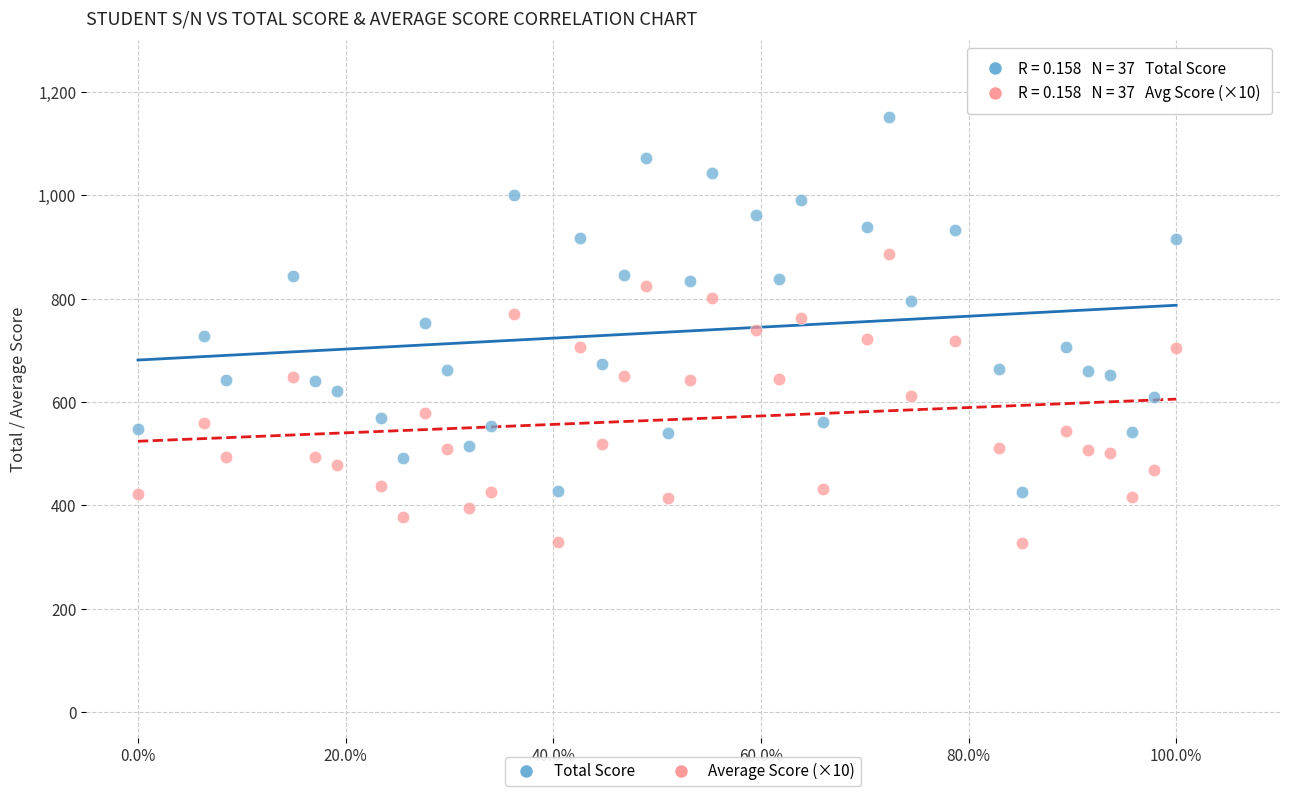

Across all data points, what is the range of X values (max minus min)?

1.0